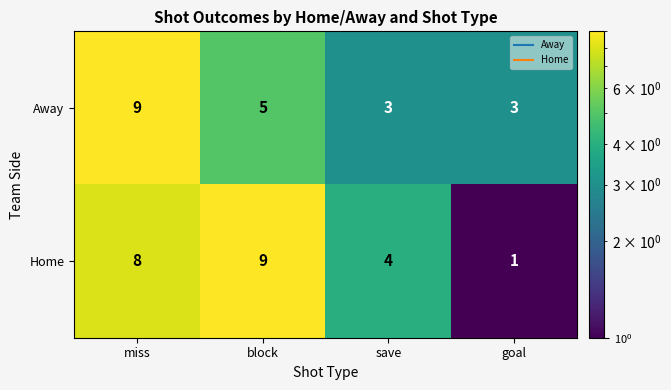

The value of Home at block is 15. True or false?

False